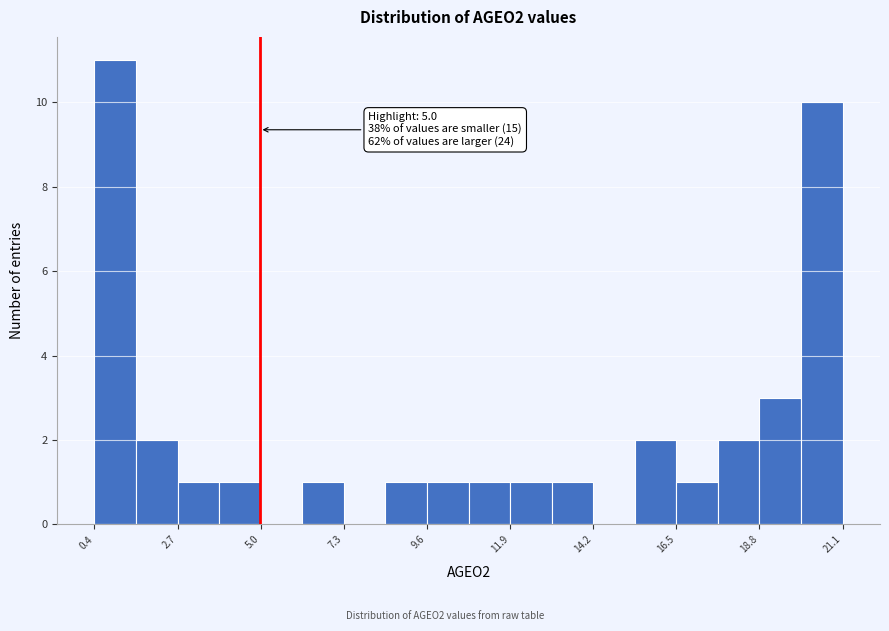

Read against the x-axis, roughly where is the centre of the tallest bar?

1.0